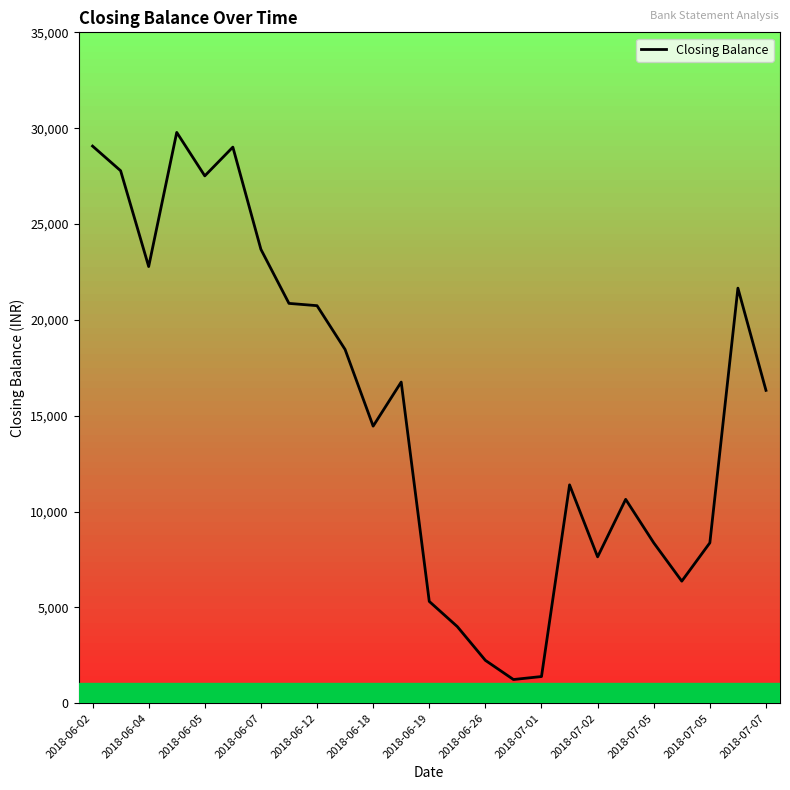

True or false: the data has more than 2 interior local peaks.

True